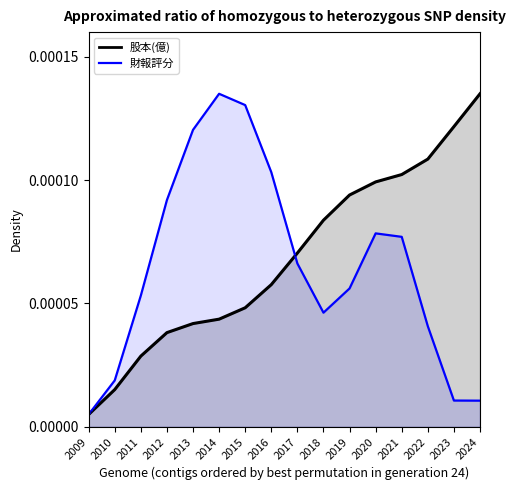

True or false: there are more than 2 points higher than both neighbors.

False